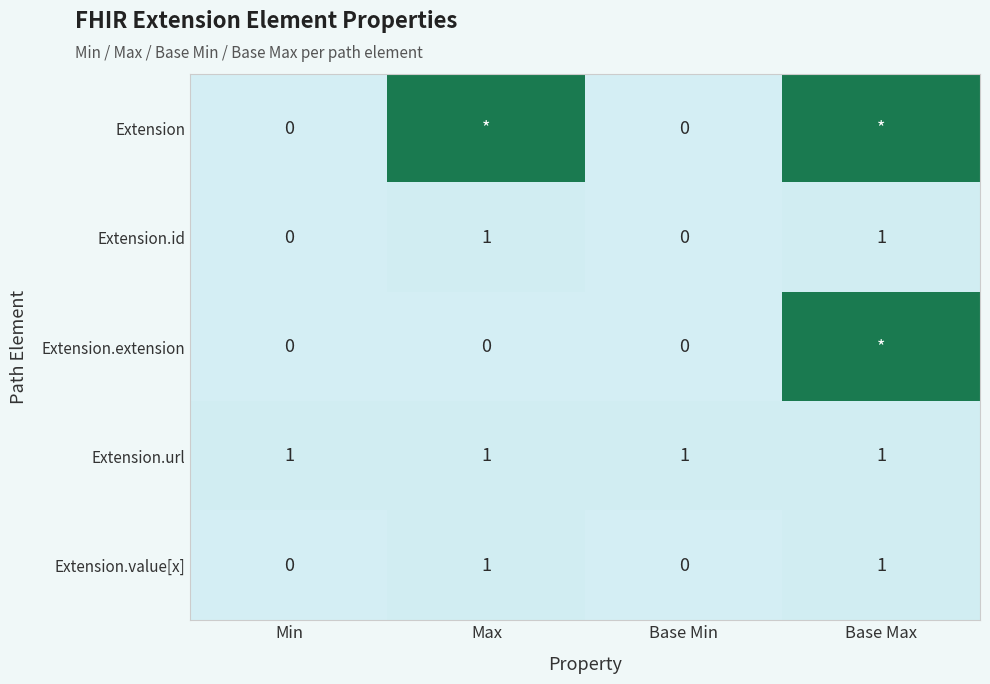

Is the value of Extension.value[x] at Min greater than the value of Extension.url at Min?

No